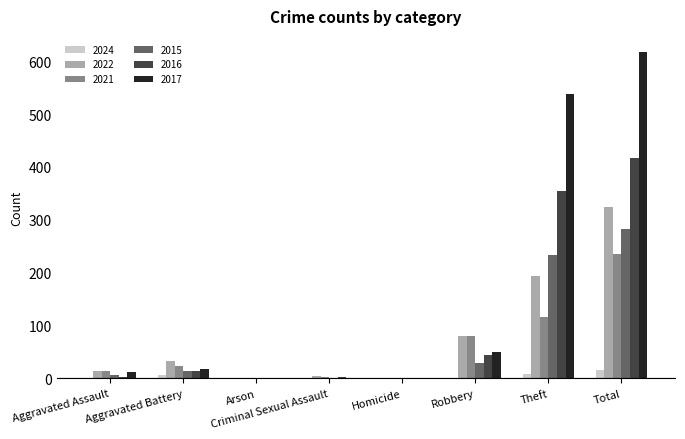

What is the sum of all 2015 values?

564